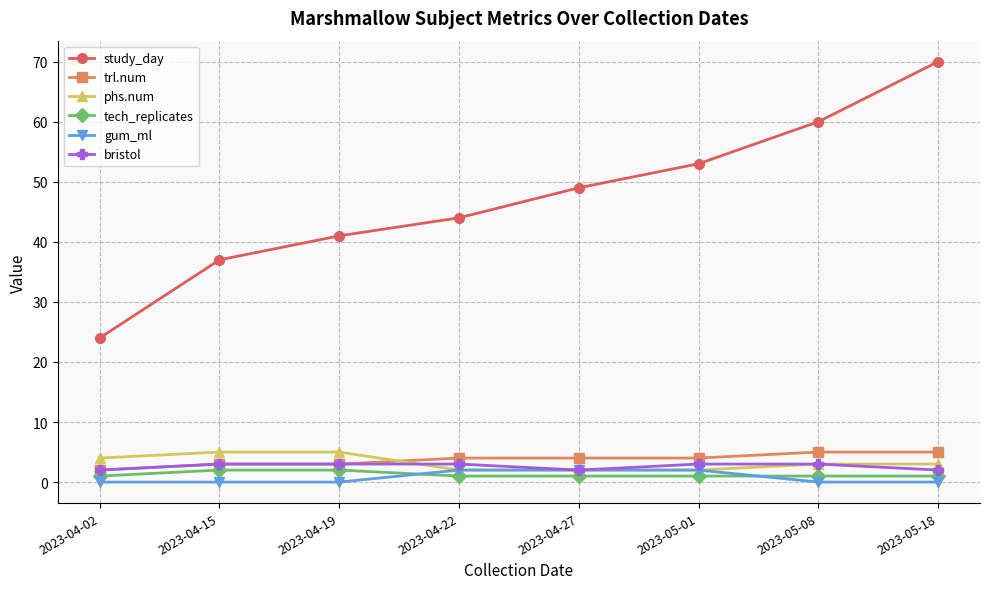

Reading right to left, what are all the values shown in this chart?

study_day: 2023-05-18=70	2023-05-08=60	2023-05-01=53	2023-04-27=49	2023-04-22=44	2023-04-19=41	2023-04-15=37	2023-04-02=24
trl.num: 2023-05-18=5	2023-05-08=5	2023-05-01=4	2023-04-27=4	2023-04-22=4	2023-04-19=3	2023-04-15=3	2023-04-02=2
phs.num: 2023-05-18=3	2023-05-08=3	2023-05-01=2	2023-04-27=2	2023-04-22=2	2023-04-19=5	2023-04-15=5	2023-04-02=4
tech_replicates: 2023-05-18=1	2023-05-08=1	2023-05-01=1	2023-04-27=1	2023-04-22=1	2023-04-19=2	2023-04-15=2	2023-04-02=1
gum_ml: 2023-05-18=0	2023-05-08=0	2023-05-01=2	2023-04-27=2	2023-04-22=2	2023-04-19=0	2023-04-15=0	2023-04-02=0
bristol: 2023-05-18=2	2023-05-08=3	2023-05-01=3	2023-04-27=2	2023-04-22=3	2023-04-19=3	2023-04-15=3	2023-04-02=2